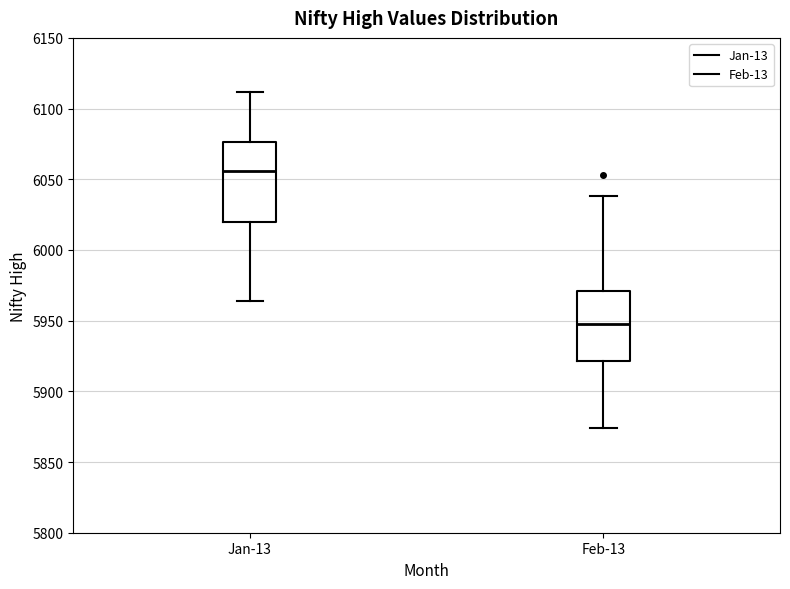

Which box has the lowest median line?

Feb-13